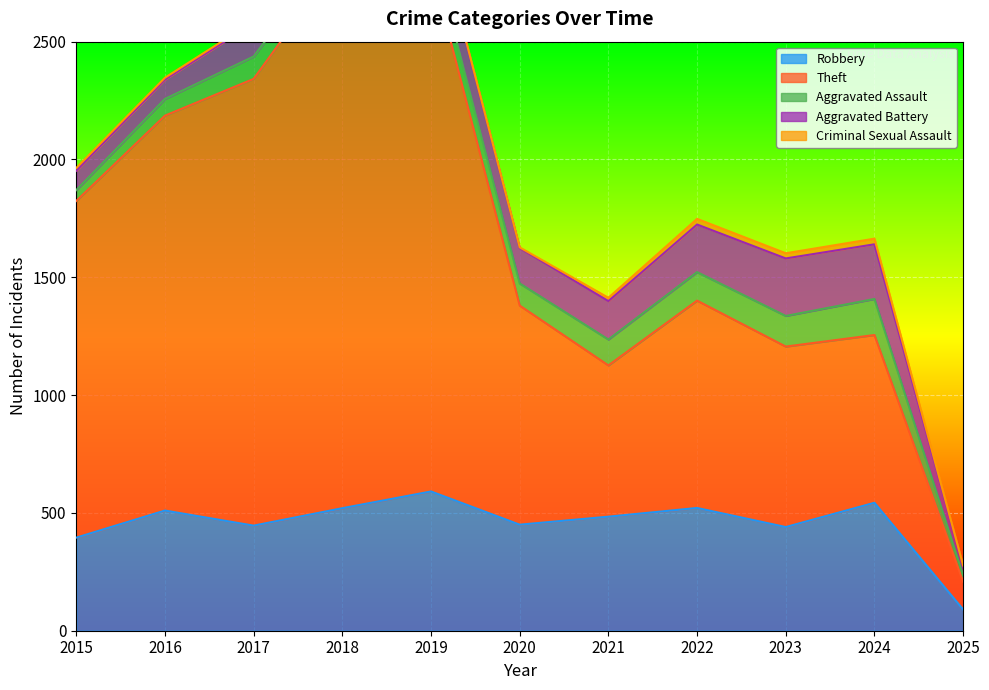

What are all the series names shown in the legend?

Robbery, Theft, Aggravated Assault, Aggravated Battery, Criminal Sexual Assault